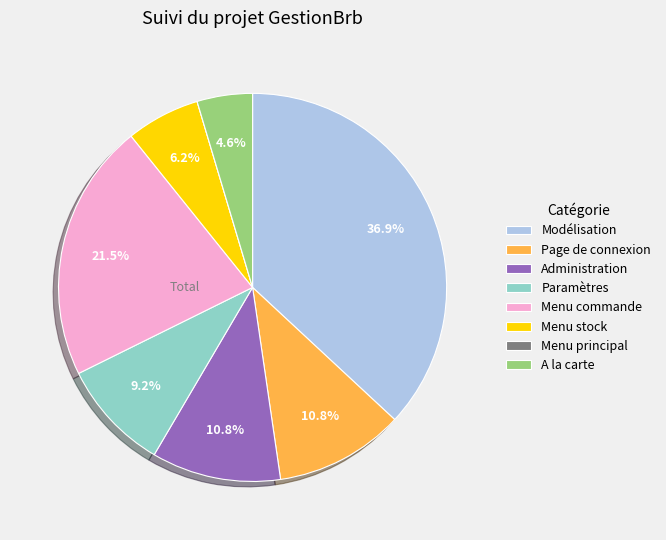

Is the sum of Administration and Modélisation greater than half?

No